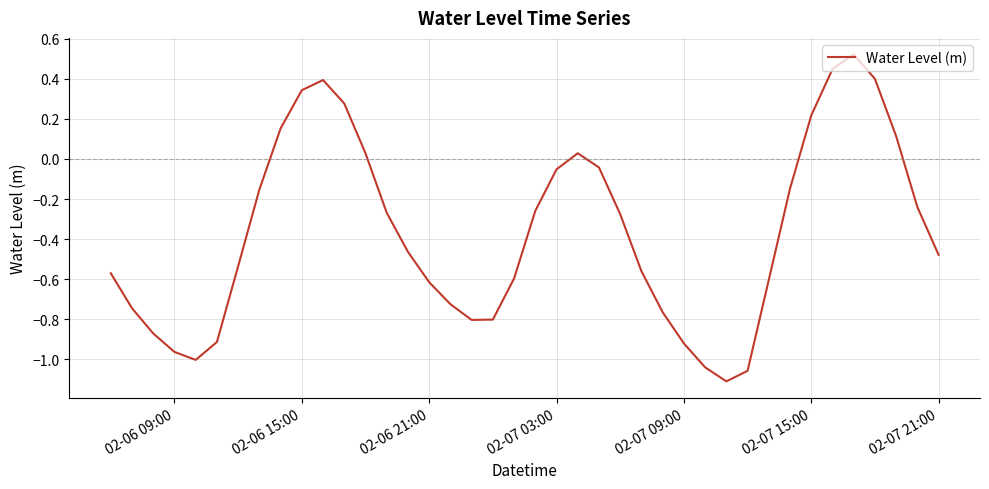

How many interior local valleys (lower than both neighbors) does the data have?

3